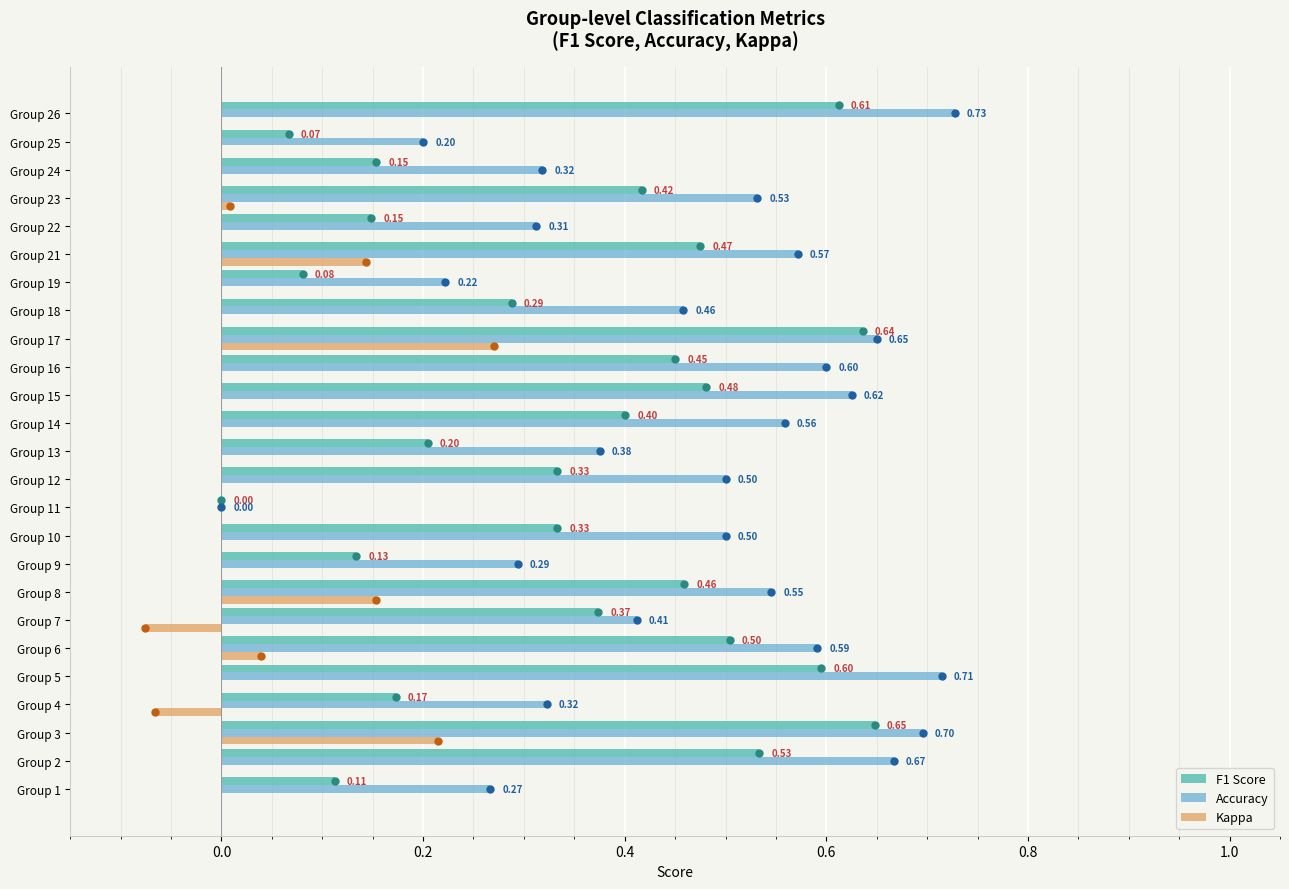

Where is F1 Score nearest to the value 0?

Group 11